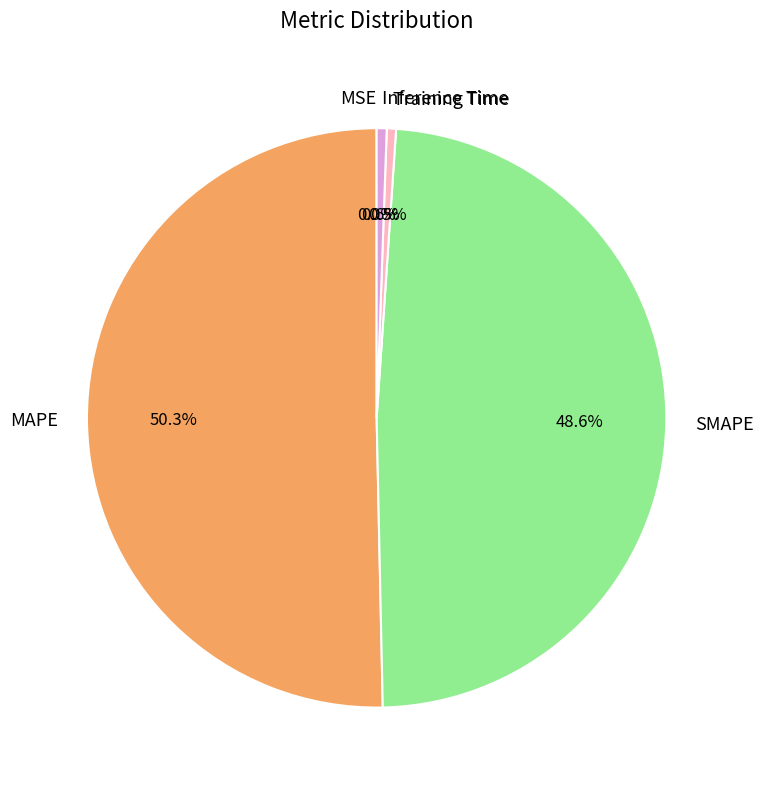

To the nearest percent, what is the average slice percentage?

20%